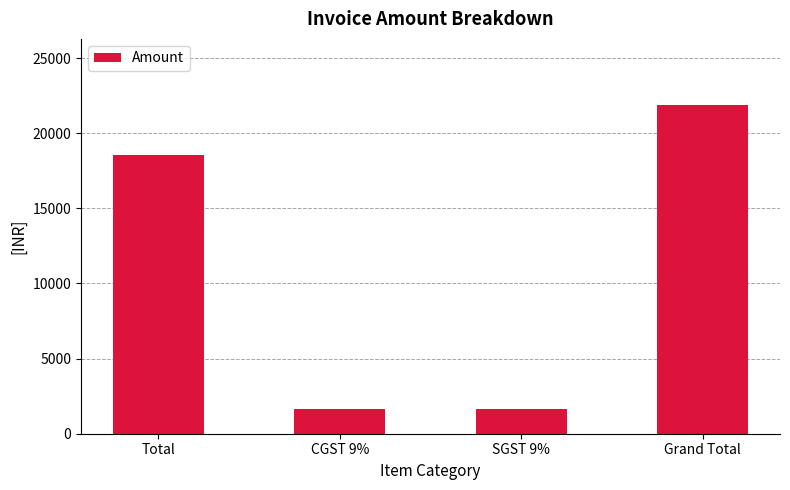

Which has a higher value, Total or SGST 9%?

Total